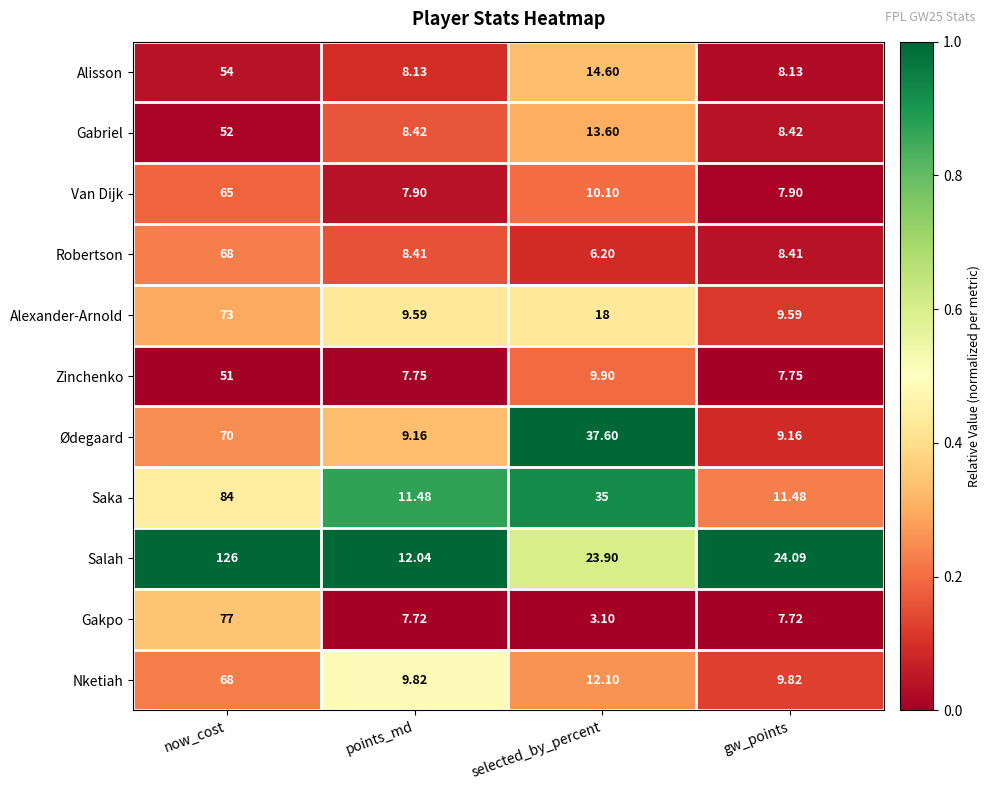

Which series has the widest spread of values?

Salah